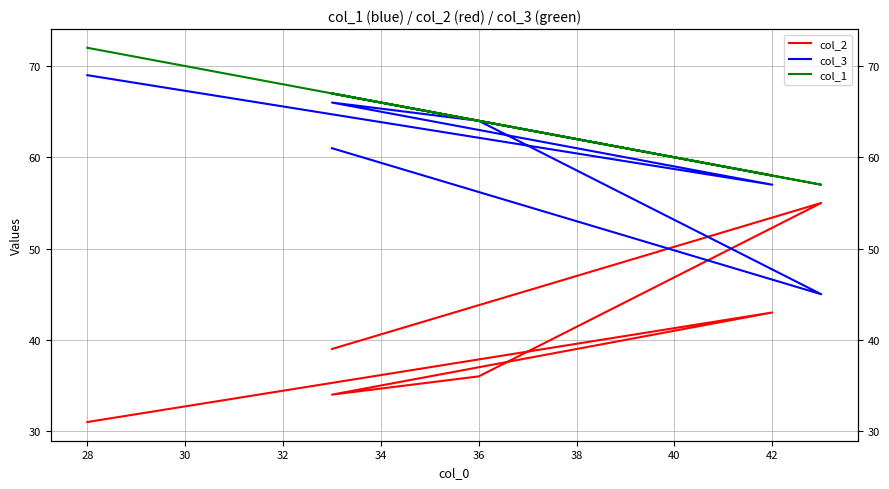

How many lines are shown in the chart?

3